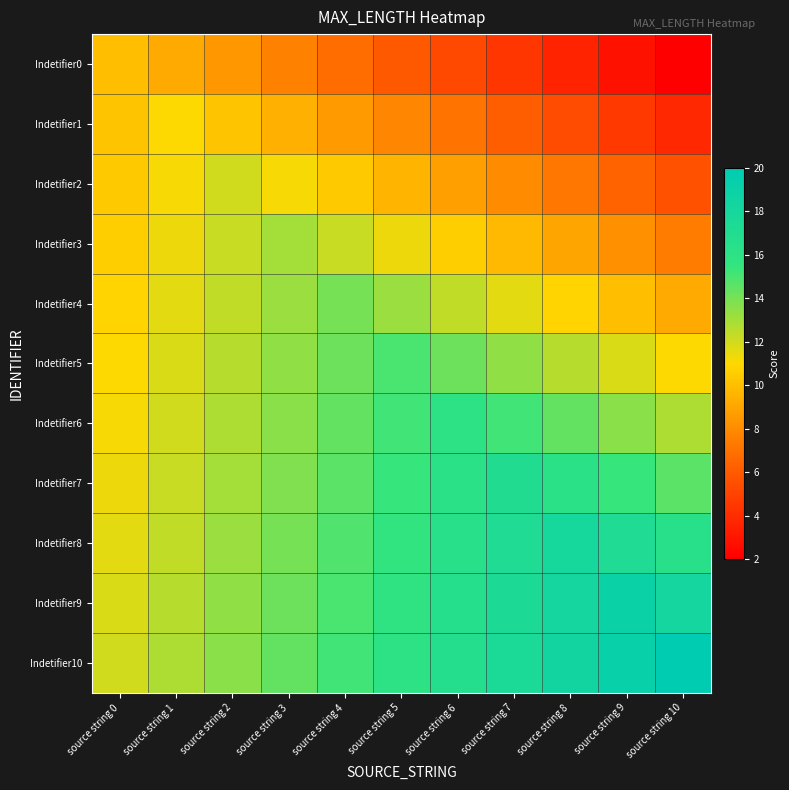

Reading right to left, transcribe all the data shown in this chart.

Indetifier0: source string 10=2.0	source string 9=2.8	source string 8=3.6	source string 7=4.4	source string 6=5.2	source string 5=6.0	source string 4=6.8	source string 3=7.6	source string 2=8.4	source string 1=9.2	source string 0=10.0
Indetifier1: source string 10=3.8	source string 9=4.6	source string 8=5.4	source string 7=6.2	source string 6=7.0	source string 5=7.8	source string 4=8.6	source string 3=9.4	source string 2=10.2	source string 1=11.0	source string 0=10.2
Indetifier2: source string 10=5.6	source string 9=6.4	source string 8=7.2	source string 7=8.0	source string 6=8.8	source string 5=9.6	source string 4=10.4	source string 3=11.2	source string 2=12.0	source string 1=11.2	source string 0=10.4
Indetifier3: source string 10=7.4	source string 9=8.2	source string 8=9.0	source string 7=9.8	source string 6=10.6	source string 5=11.4	source string 4=12.2	source string 3=13.0	source string 2=12.2	source string 1=11.4	source string 0=10.6
Indetifier4: source string 10=9.2	source string 9=10.0	source string 8=10.8	source string 7=11.6	source string 6=12.4	source string 5=13.2	source string 4=14.0	source string 3=13.2	source string 2=12.4	source string 1=11.6	source string 0=10.8
Indetifier5: source string 10=11.0	source string 9=11.8	source string 8=12.6	source string 7=13.4	source string 6=14.2	source string 5=15.0	source string 4=14.2	source string 3=13.4	source string 2=12.6	source string 1=11.8	source string 0=11.0
Indetifier6: source string 10=12.8	source string 9=13.6	source string 8=14.4	source string 7=15.2	source string 6=16.0	source string 5=15.2	source string 4=14.4	source string 3=13.6	source string 2=12.8	source string 1=12.0	source string 0=11.2
Indetifier7: source string 10=14.6	source string 9=15.4	source string 8=16.2	source string 7=17.0	source string 6=16.2	source string 5=15.4	source string 4=14.6	source string 3=13.8	source string 2=13.0	source string 1=12.2	source string 0=11.4
Indetifier8: source string 10=16.4	source string 9=17.2	source string 8=18.0	source string 7=17.2	source string 6=16.4	source string 5=15.6	source string 4=14.8	source string 3=14.0	source string 2=13.2	source string 1=12.4	source string 0=11.6
Indetifier9: source string 10=18.2	source string 9=19.0	source string 8=18.2	source string 7=17.4	source string 6=16.6	source string 5=15.8	source string 4=15.0	source string 3=14.2	source string 2=13.4	source string 1=12.6	source string 0=11.8
Indetifier10: source string 10=20.0	source string 9=19.2	source string 8=18.4	source string 7=17.6	source string 6=16.8	source string 5=16.0	source string 4=15.2	source string 3=14.4	source string 2=13.6	source string 1=12.8	source string 0=12.0